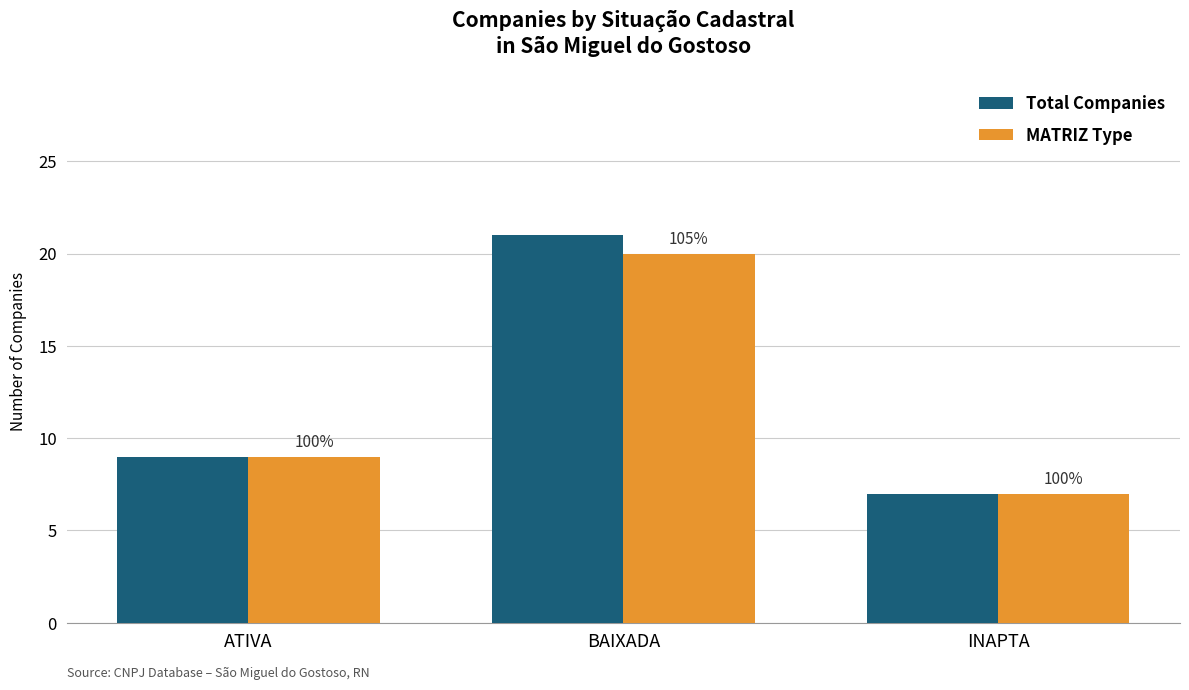

What is the difference between the maximum and minimum values in the MATRIZ Type series?

13